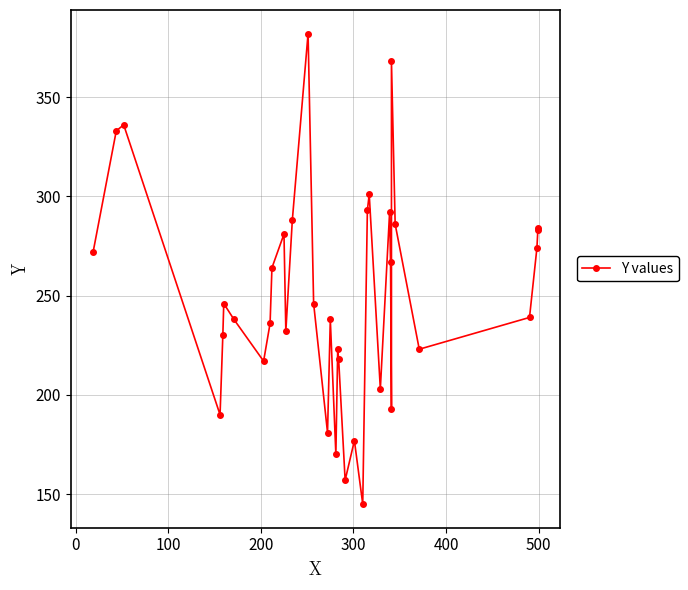

How many points are higher than both their immediate neighbors (excluding endpoints)?

10